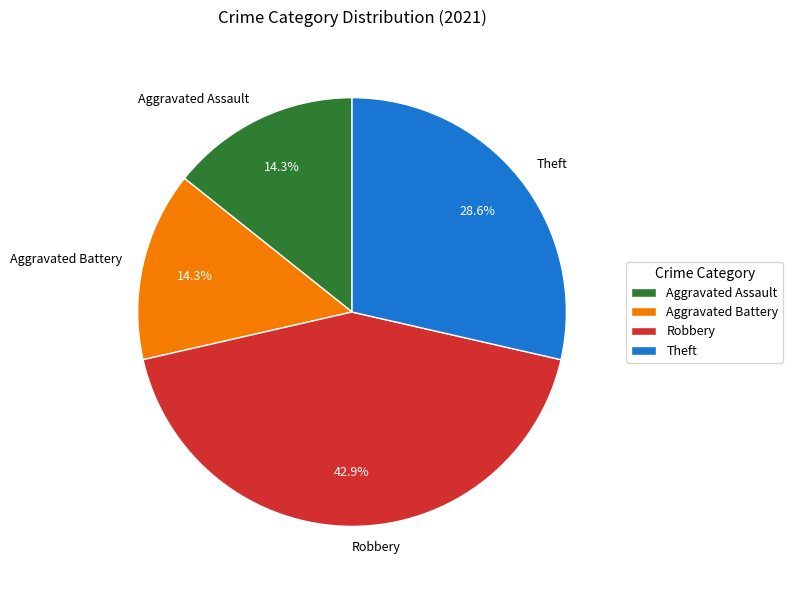

What is the ratio of the value at Aggravated Battery to the value at Aggravated Assault?

1.0